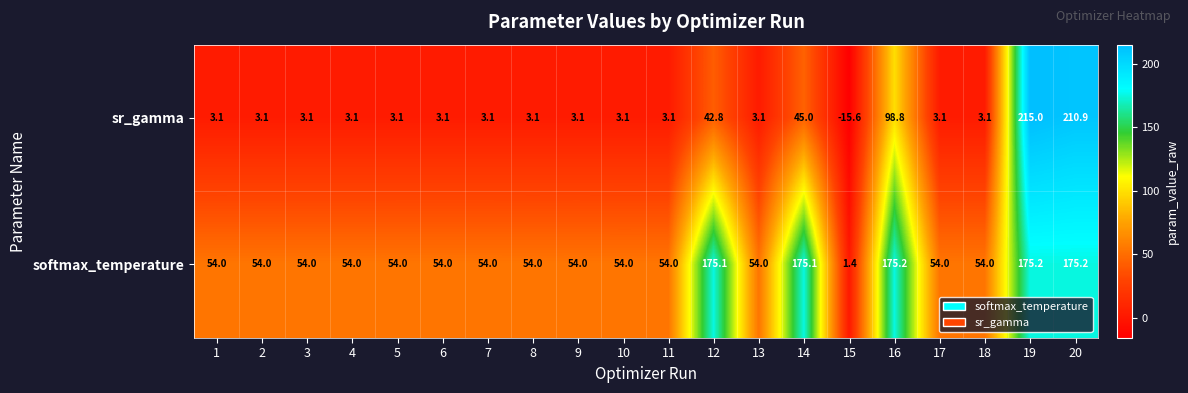

Which series has the largest total across all categories?

softmax_temperature